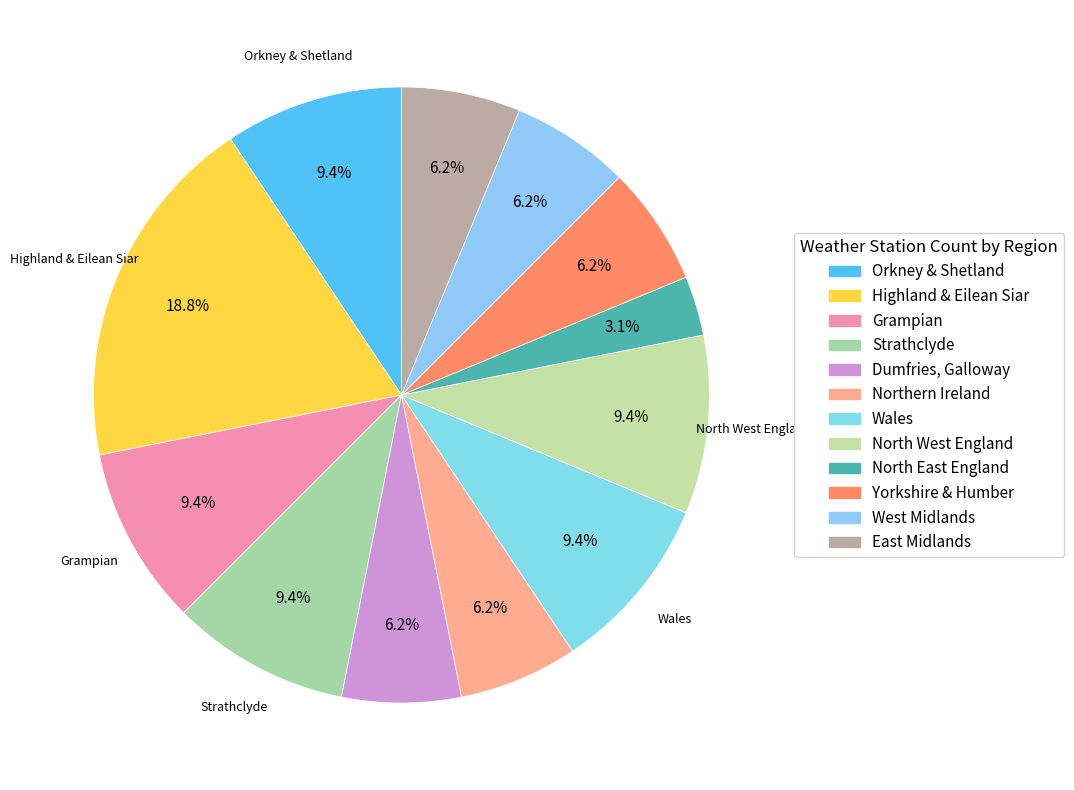

Count the number of slices in the pie.

12